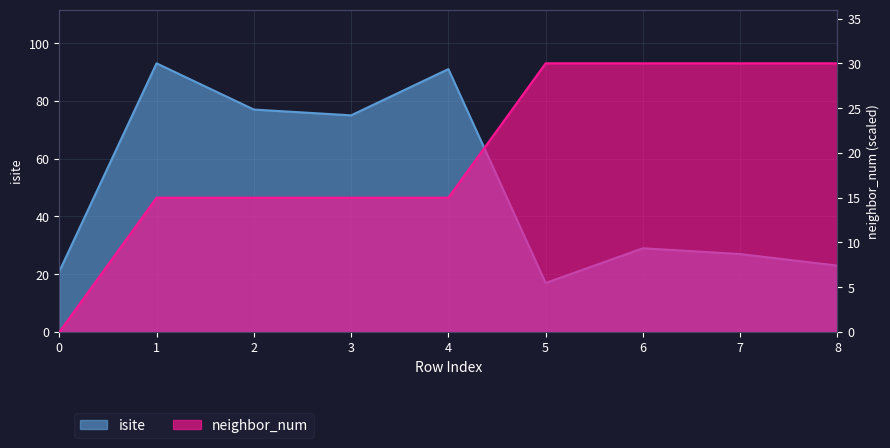

Read the neighbor_num value at 2, to the nearest 5.

15